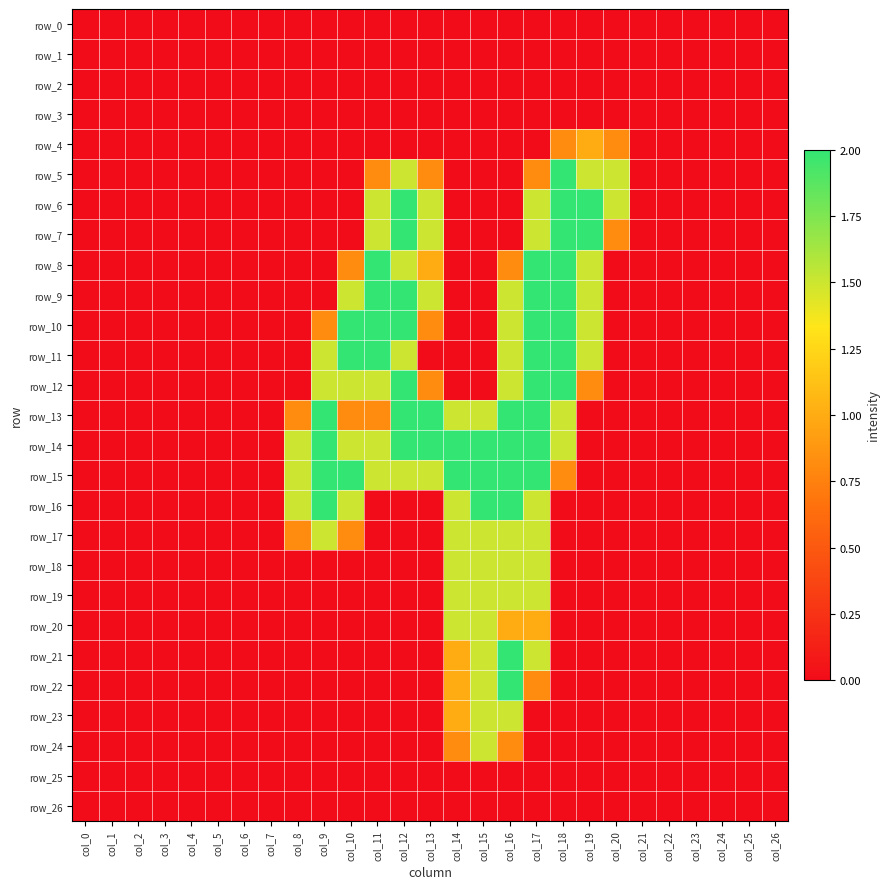

Which category has the highest value in the row_13 series?

col_9